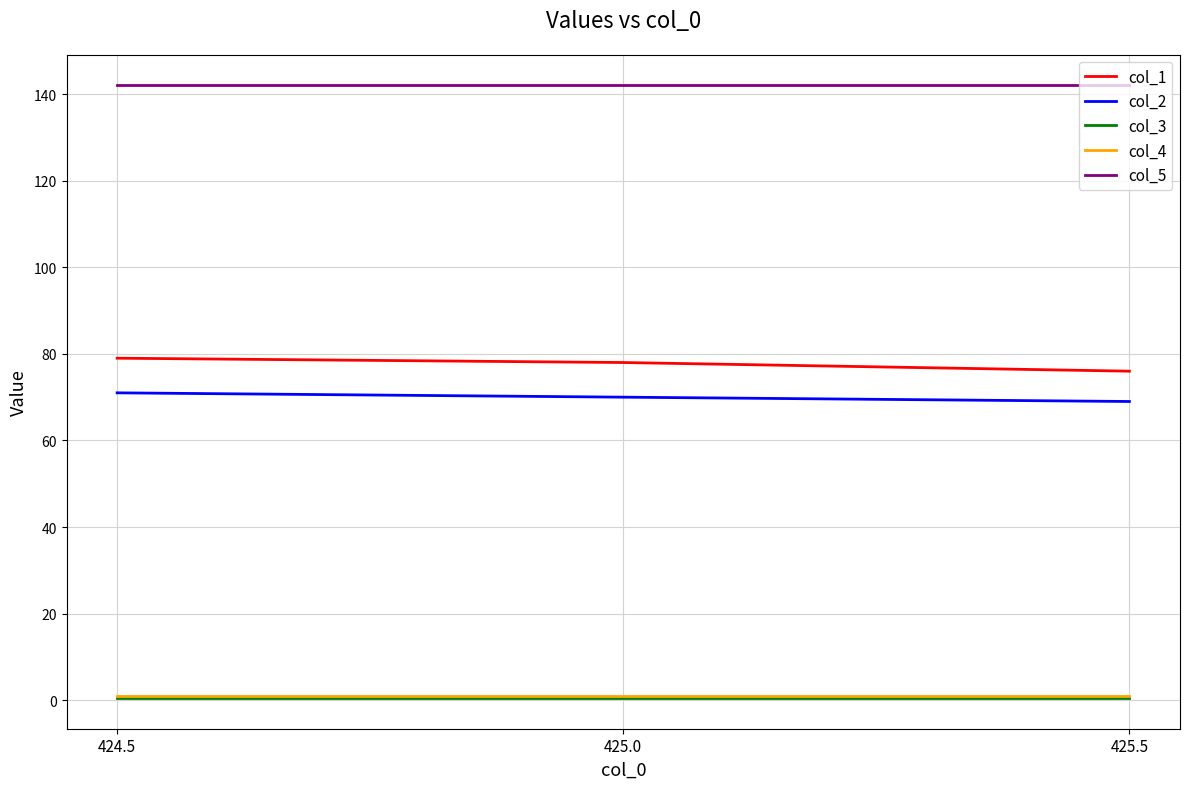

Which series has the largest total across all categories?

col_5